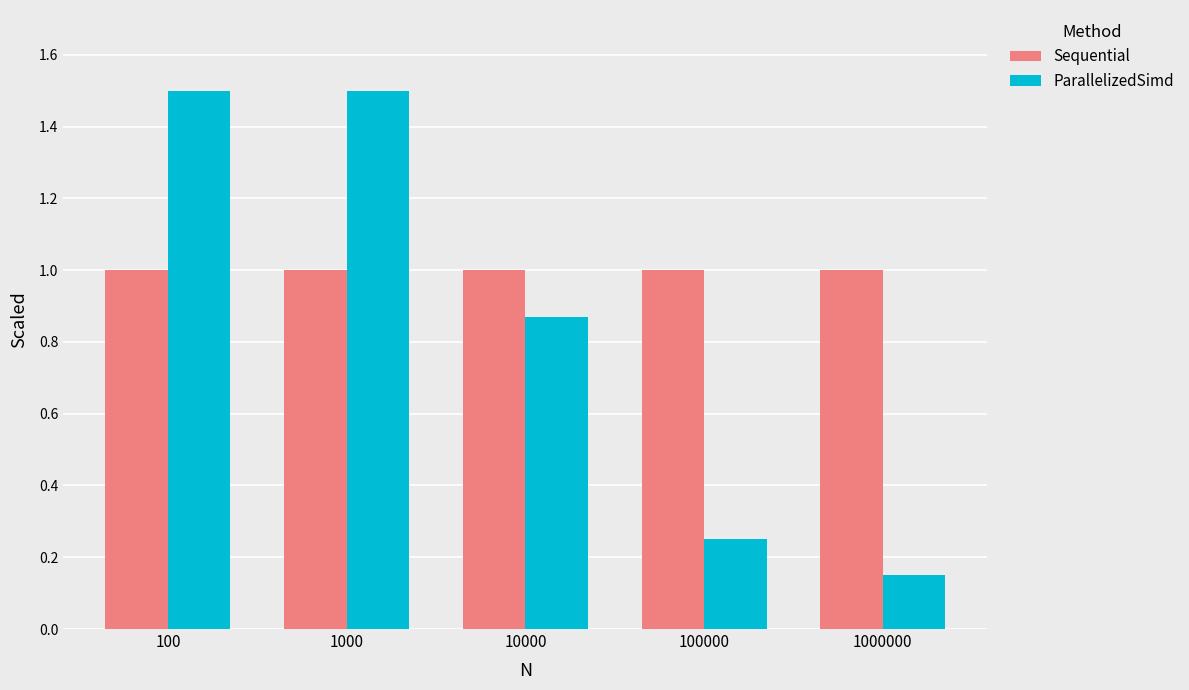

What is the total value across all series at 10000?

1.9